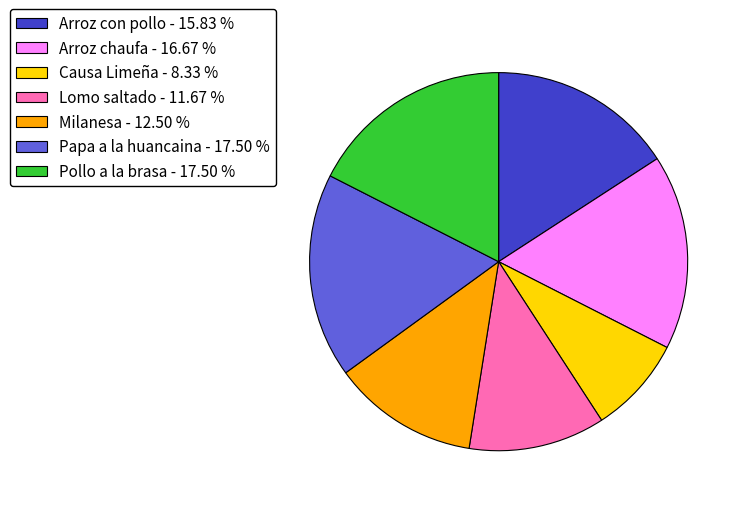

Do Lomo saltado - 11.67 % and Pollo a la brasa - 17.50 % together represent more than half of the pie?

No